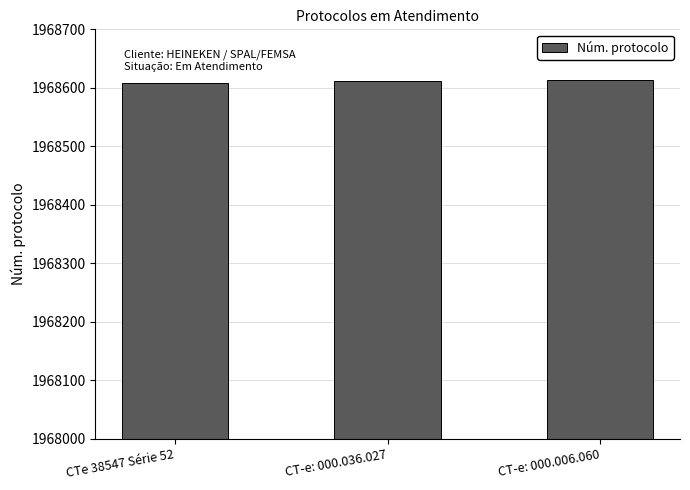

What is the ratio of the value at CTe 38547 Série 52 to the value at CT-e: 000.006.060?

1.0